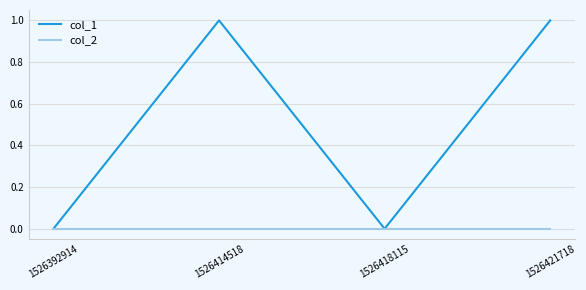

What is the sum of the col_1 values at 1526392914 and 1526414518?

1